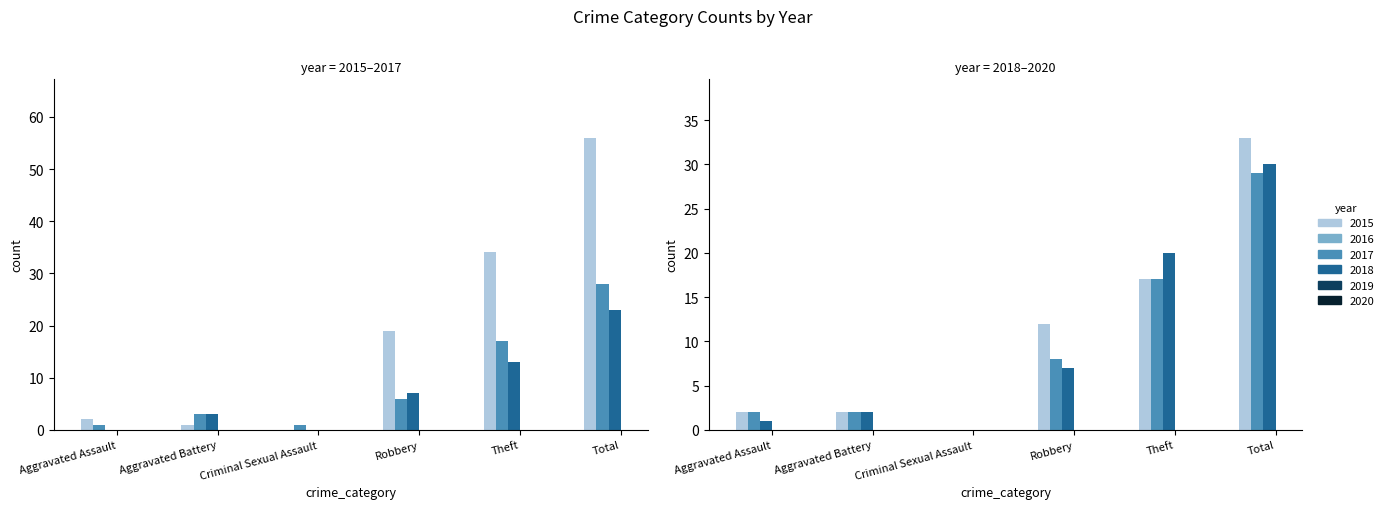

At which label does 2019 reach its minimum?

Criminal Sexual Assault